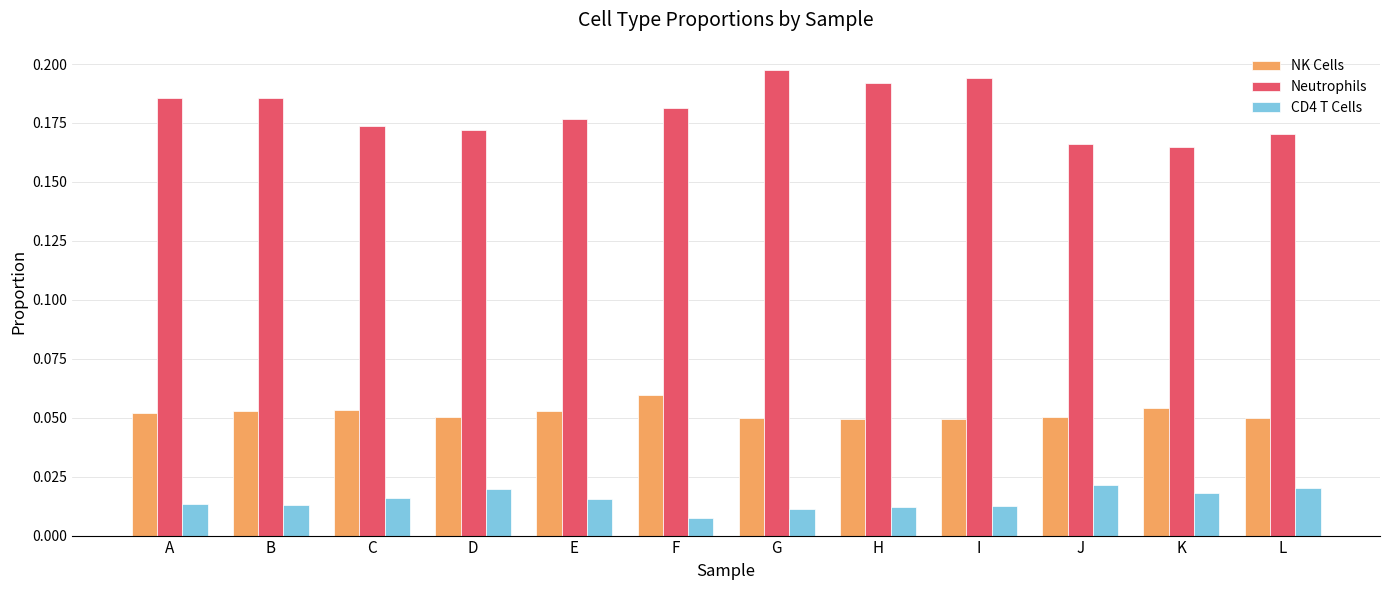

Is it true that Neutrophils equals 0.0 at C?

False